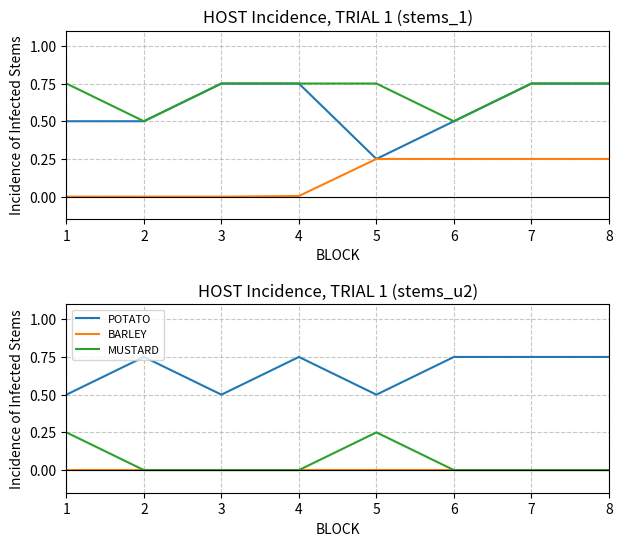

What is the spread (max minus min) of values at 1?

0.5